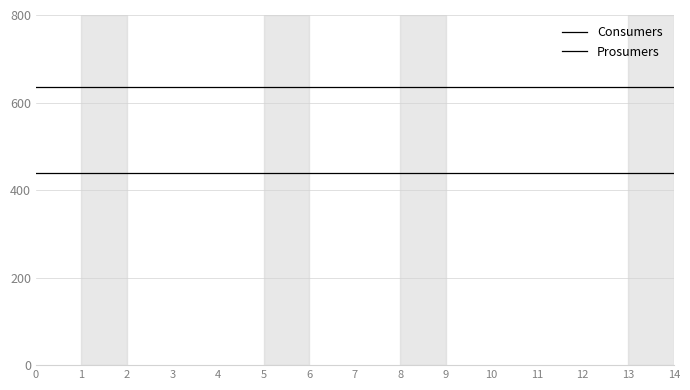

What is the value of the Consumers point at the 14th from the left?

635